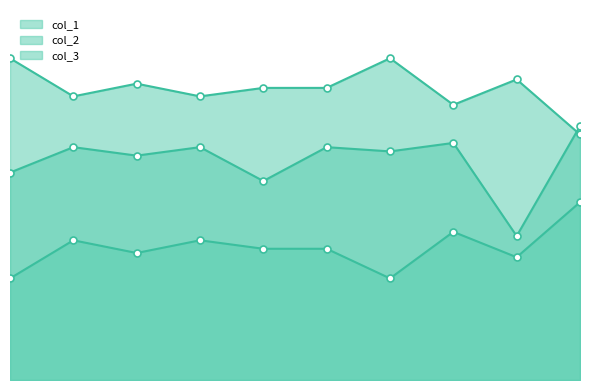

Reading right to left, list all the values displayed in this chart.

col_1: 60	34	56	54	55	47	55	53	55	49
col_2: 42	29	35	24	31	31	33	30	33	24
col_3: 58	71	65	76	69	69	67	70	67	76